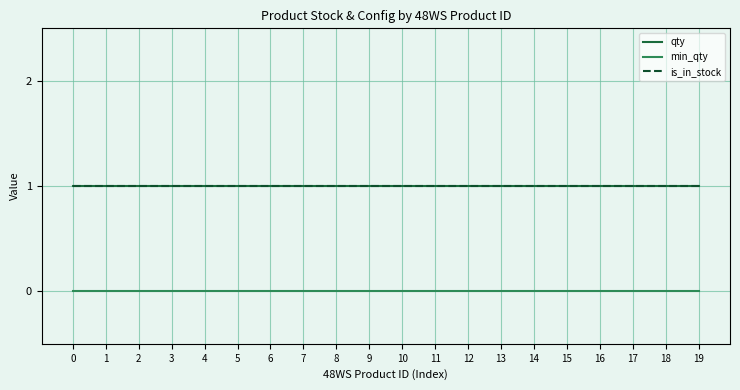

List the labels in order of min_qty value, largest first.

0, 1, 2, 3, 4, 5, 6, 7, 8, 9, 10, 11, 12, 13, 14, 15, 16, 17, 18, 19